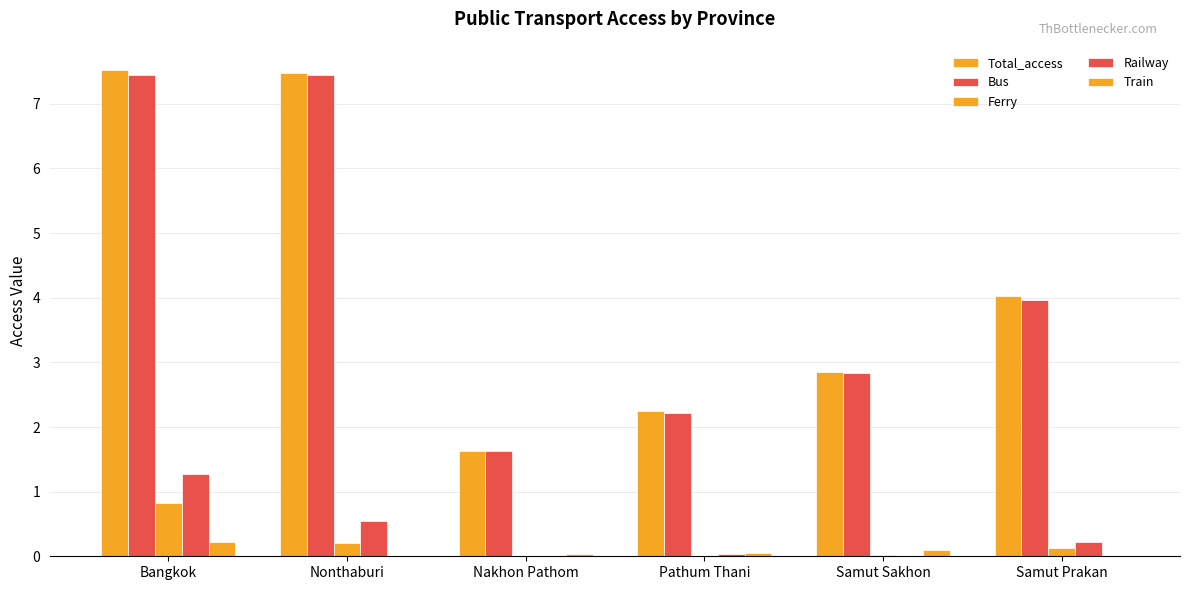

What is the sum of all Ferry values?

1.2